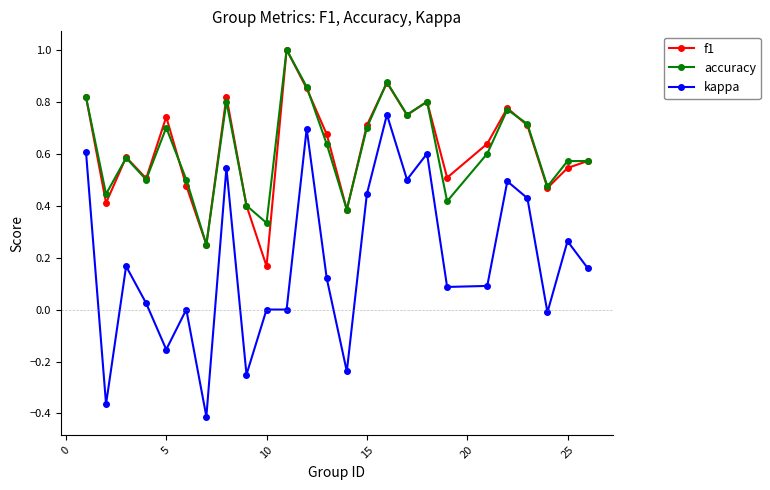

Which series has the largest range (max minus min)?

kappa